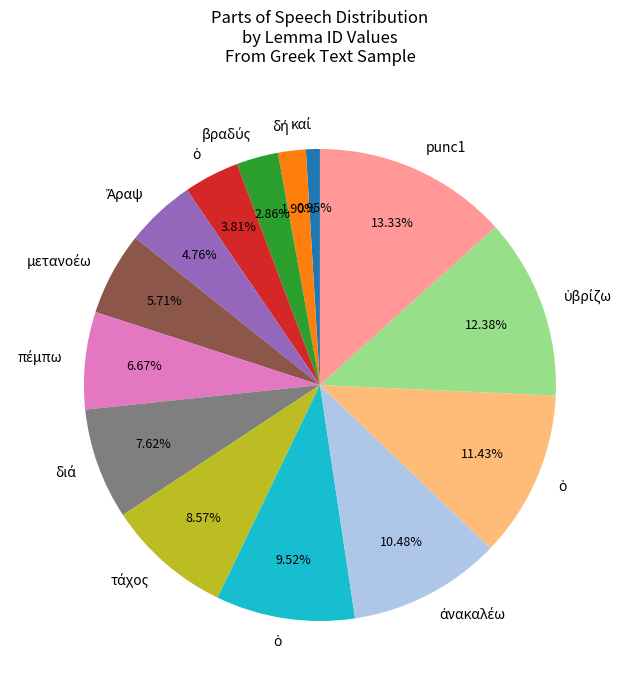

How many segments does this pie chart have?

14